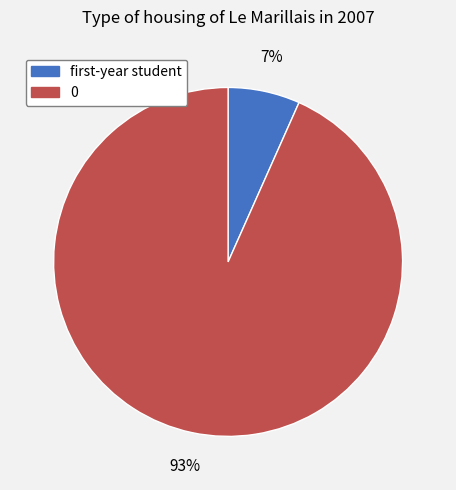

How many segments does this pie chart have?

2